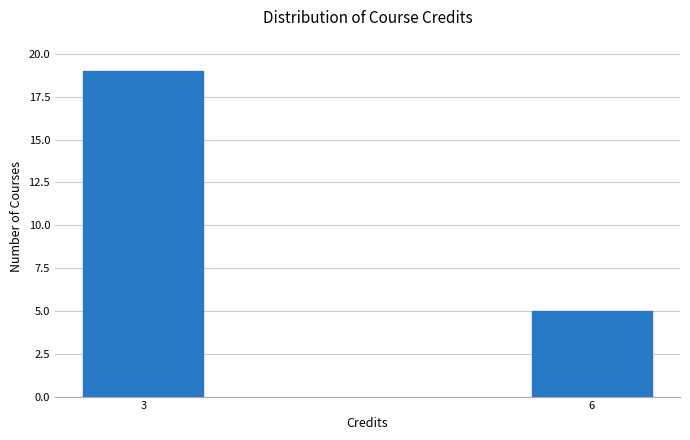

Reading right to left, transcribe all the data shown in this chart.

5	19